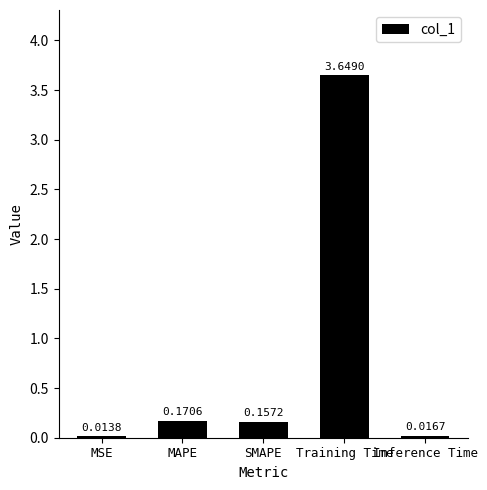

What is the sum of all values?

4.0